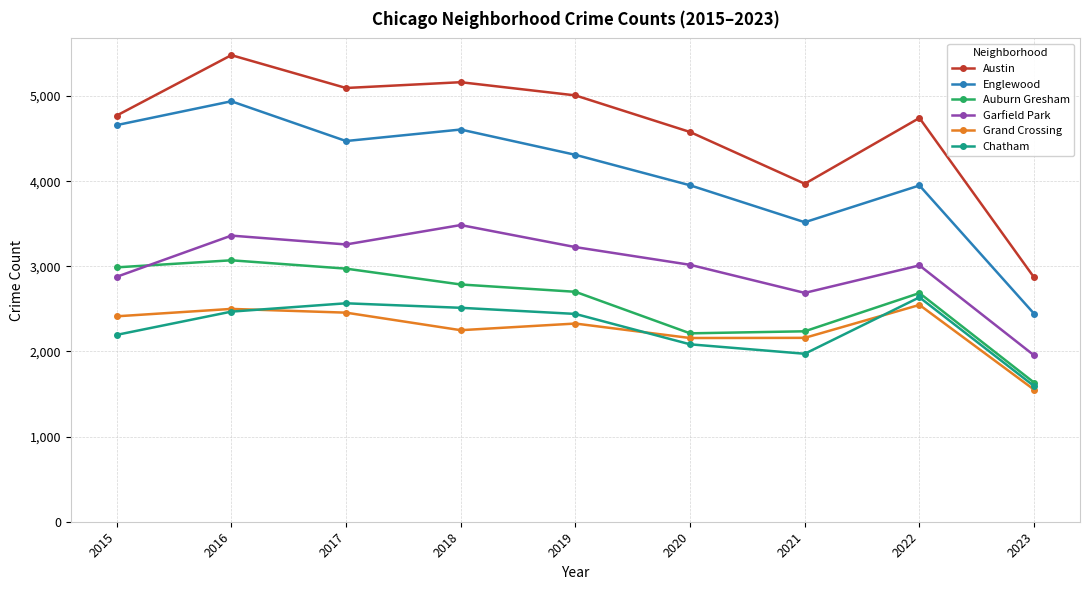

What is the difference between the highest and lowest values at 2021?

1997